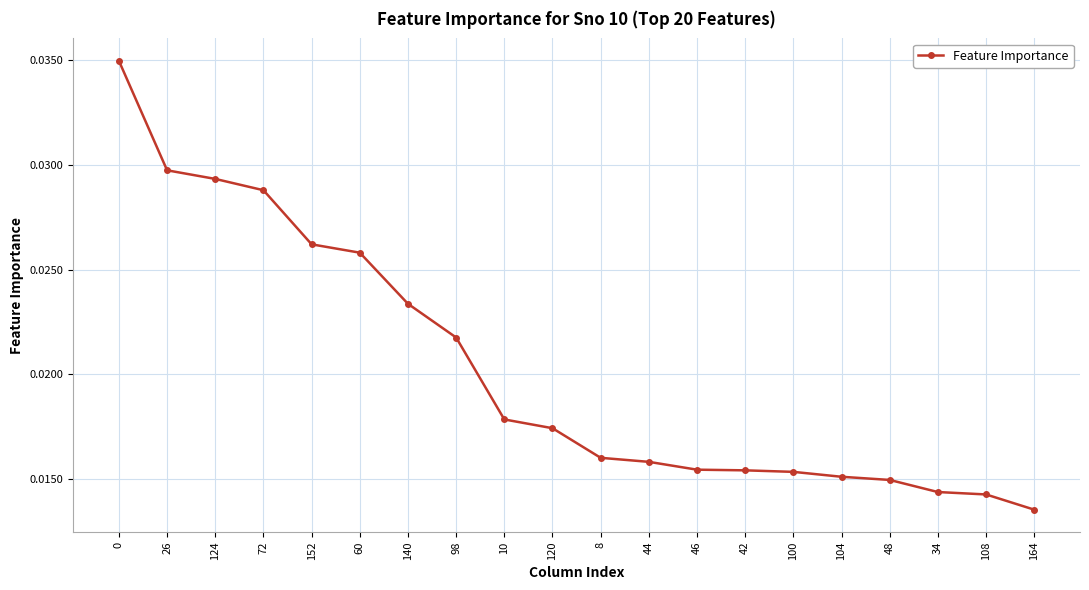

What is the label of the 9th point from the left?

10